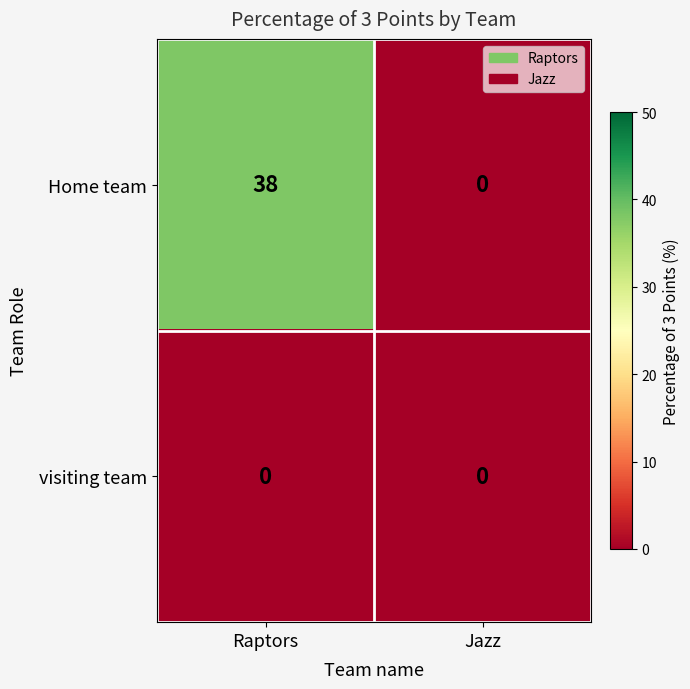

Rank the series by their maximum value, from highest to lowest.

Home team, visiting team